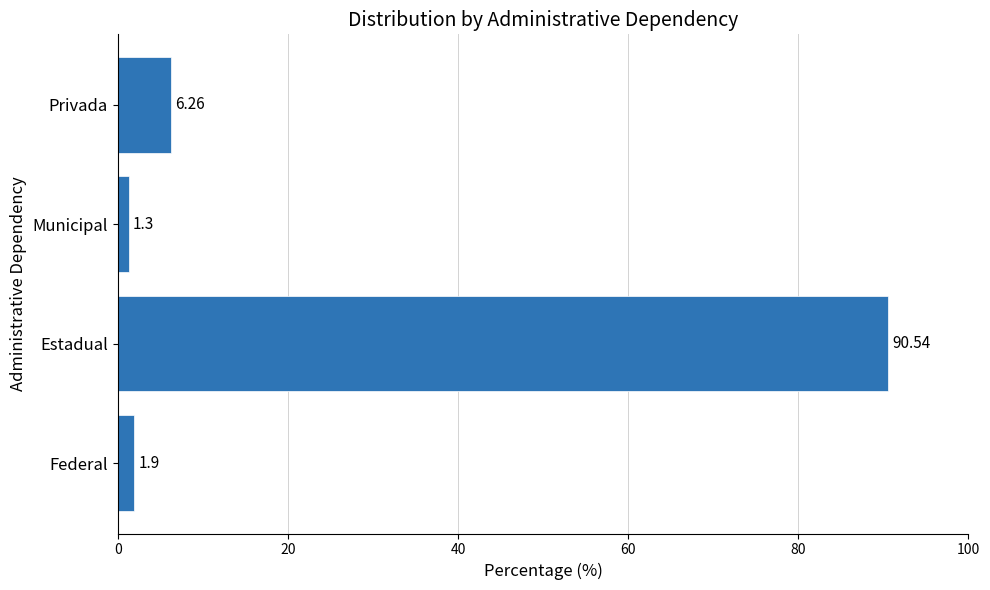

What is the greatest value displayed?

90.5